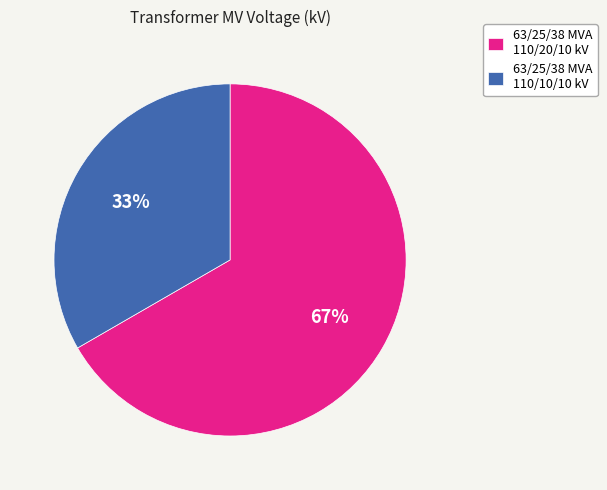

Is it true that 63/25/38 MVA 110/10/10 kV is 33% of the pie?

True